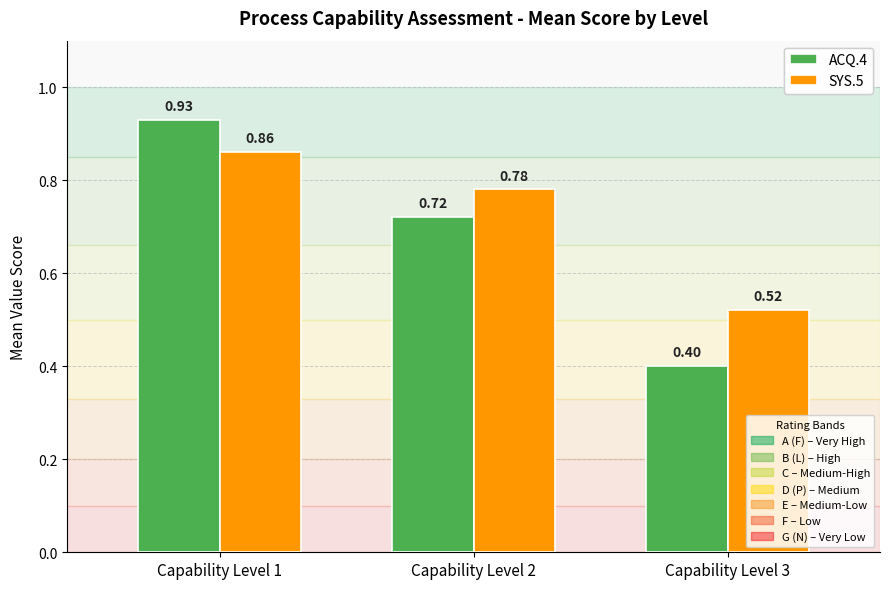

At which category is the sum across all series the highest?

Capability Level 1